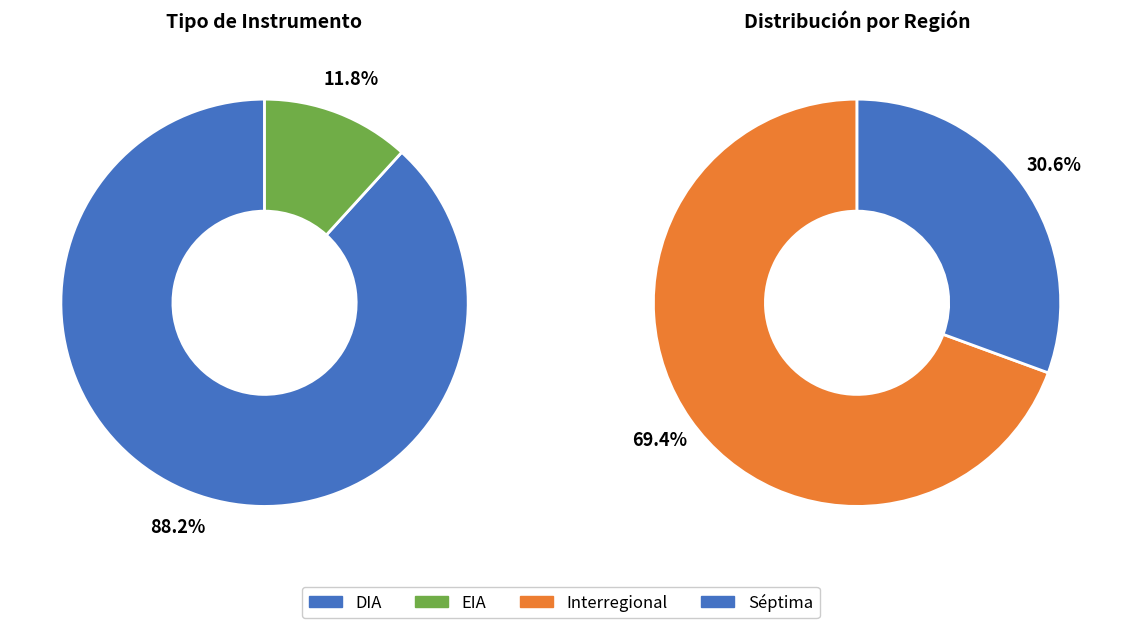

To the nearest percent, what portion does EIA represent?

12%